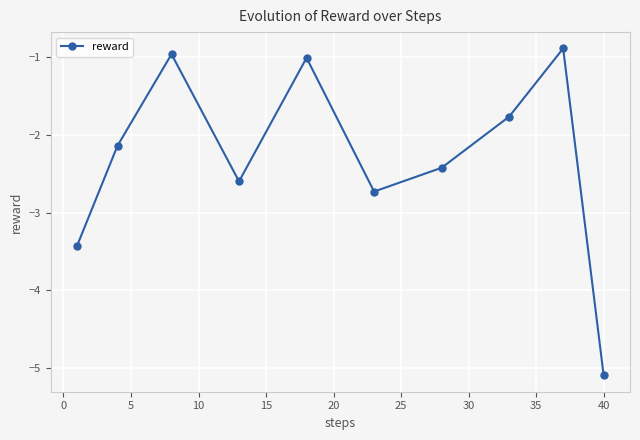

What is the difference between the maximum and minimum values?

4.2